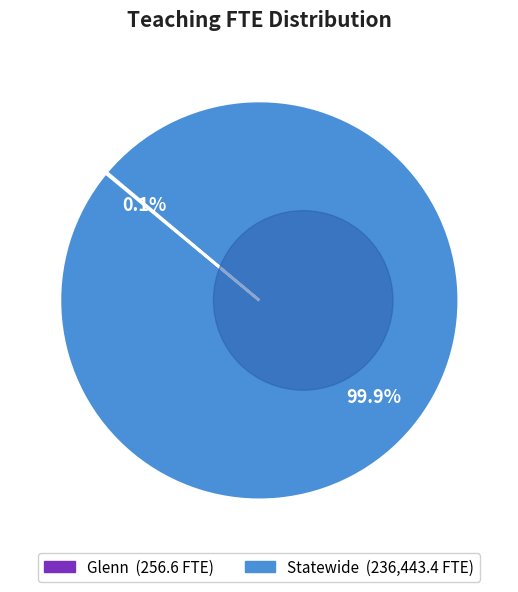

Is there any slice that represents more than half of the pie?

Yes